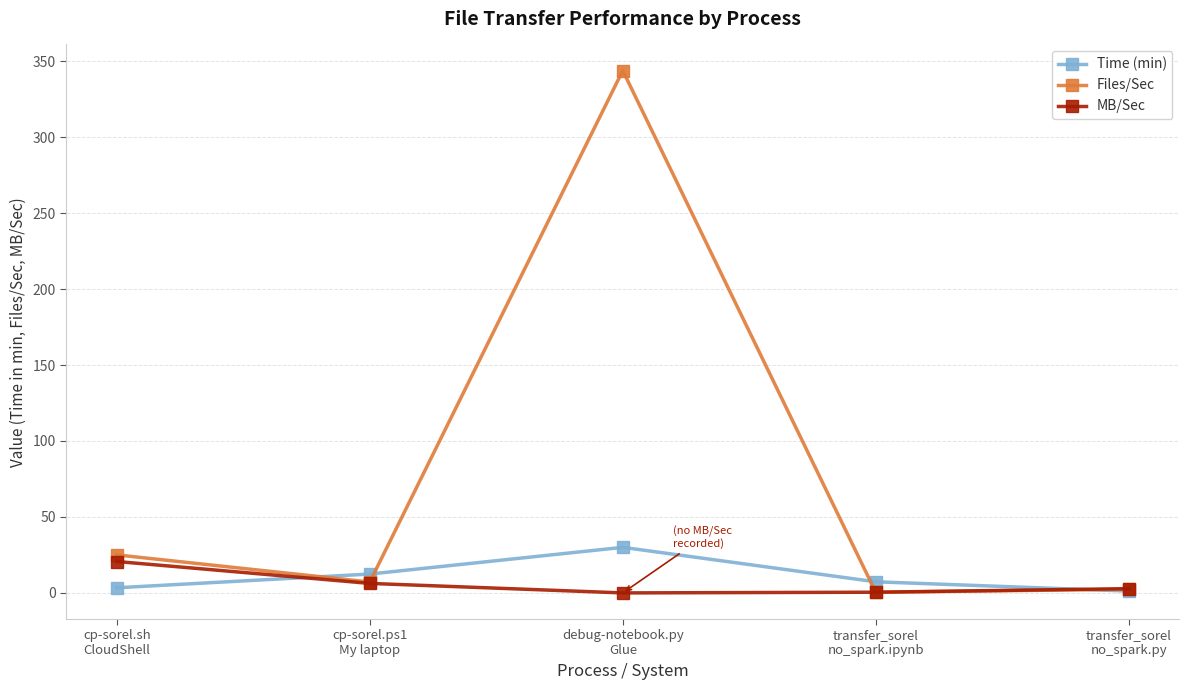

True or false: MB/Sec has more than 1 points higher than both neighbors.

False